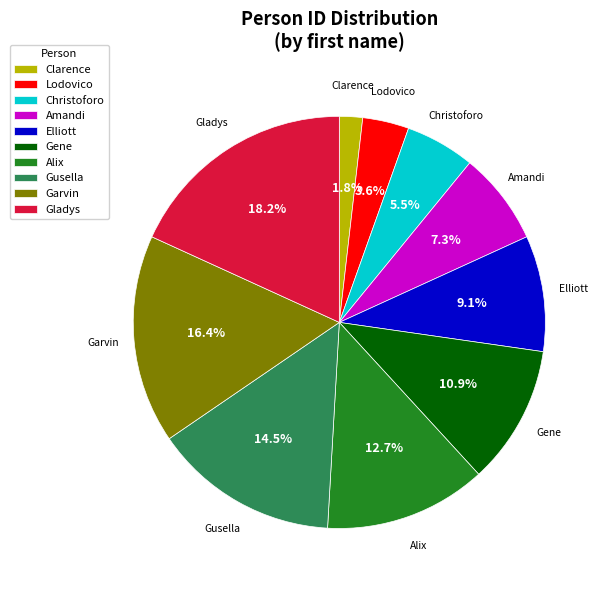

Is it true that Elliott is 9% of the pie?

True